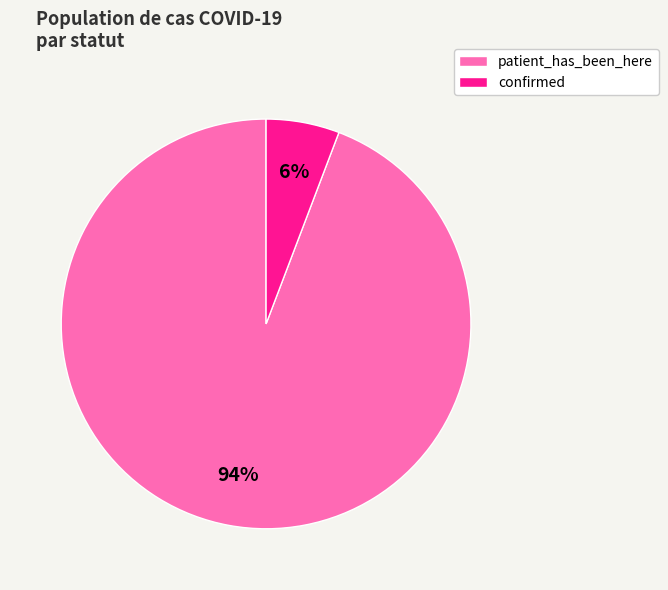

Which category accounts for the majority?

patient_has_been_here